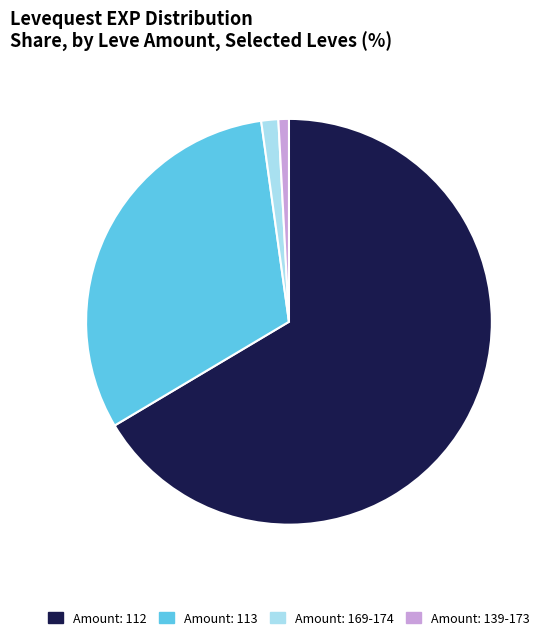

Is there any slice that represents more than half of the pie?

Yes